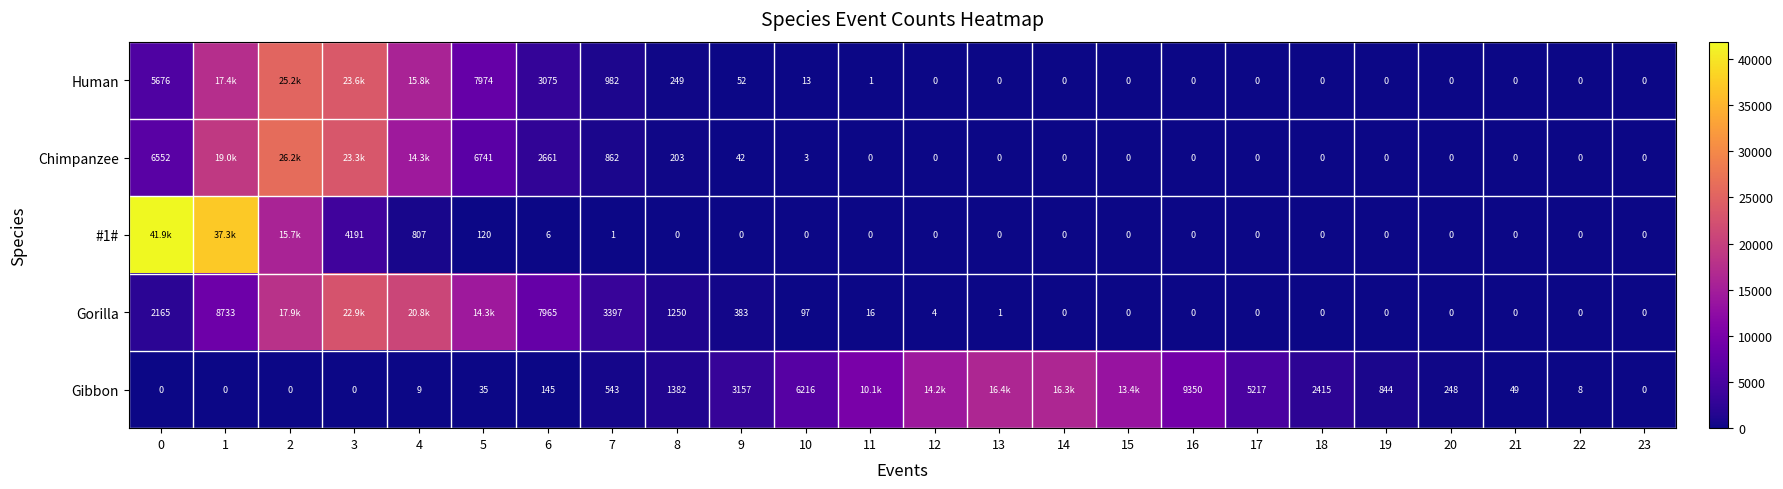

Which series changed the most between 10 and 21?

Gibbon